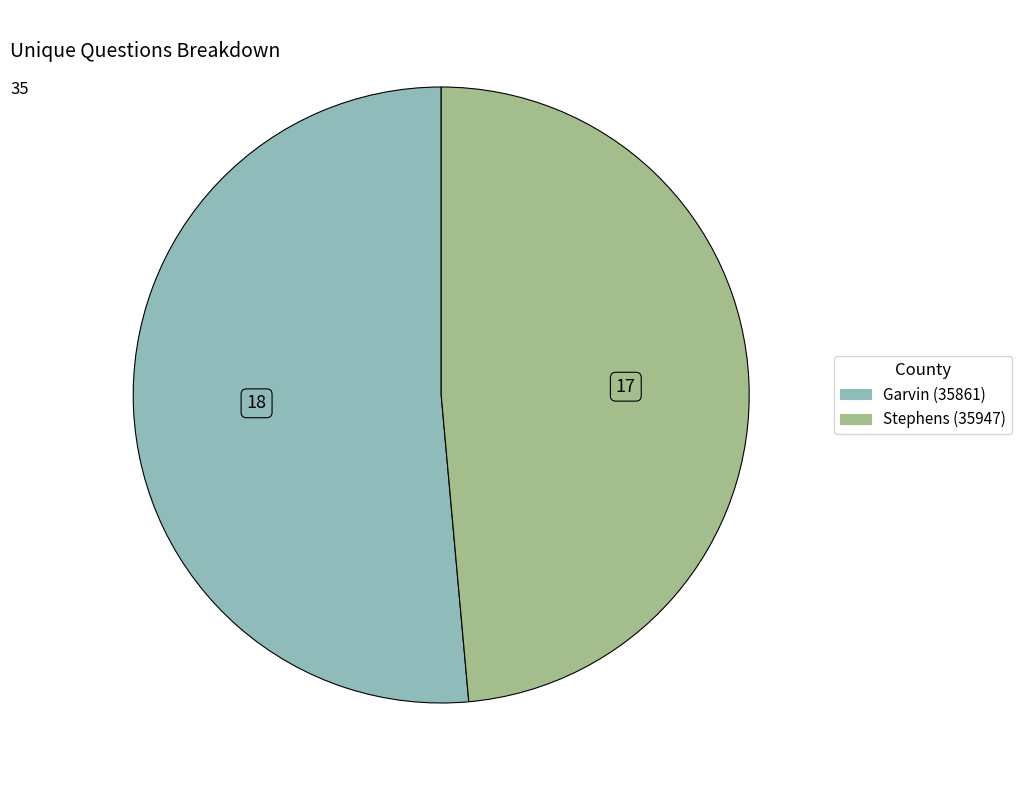

Rank the categories by value from lowest to highest.

Stephens (35947), Garvin (35861)